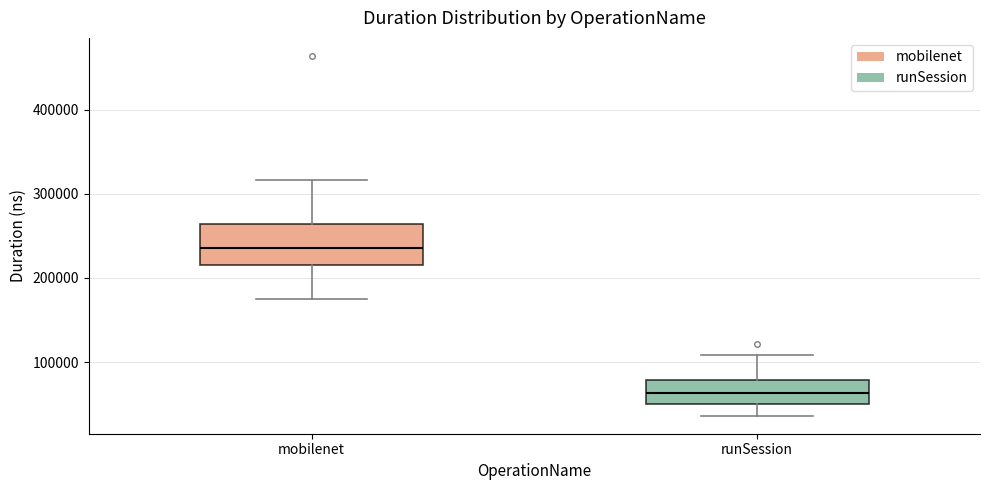

Which box's median line is the highest?

mobilenet